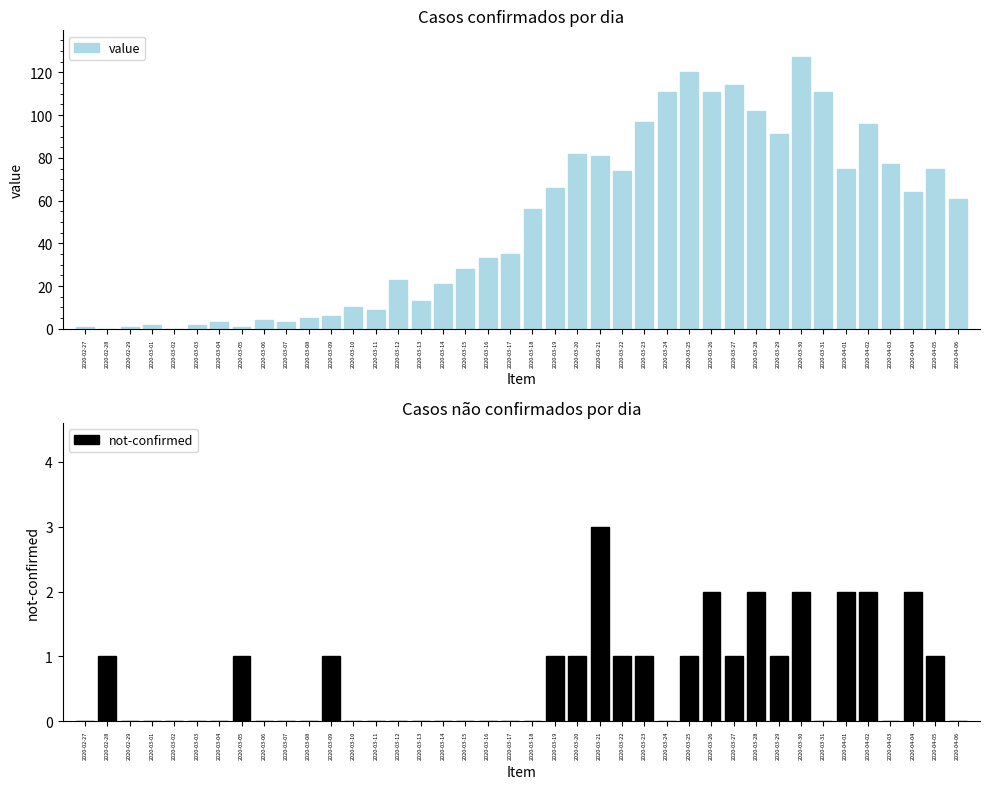

How many data points does each series have?

40